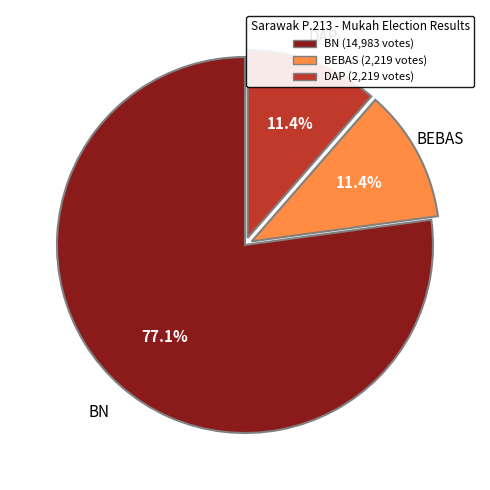

Is there any slice that represents more than half of the pie?

Yes